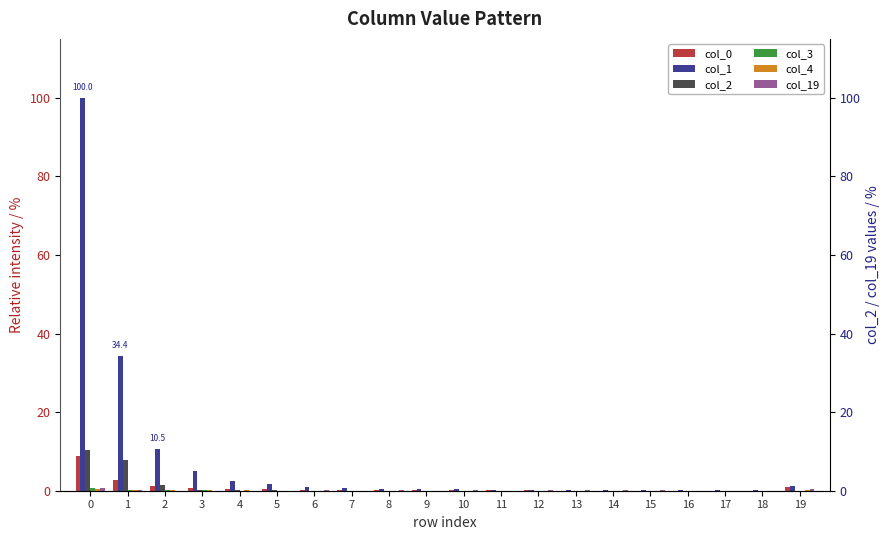

How many groups of bars are there?

20